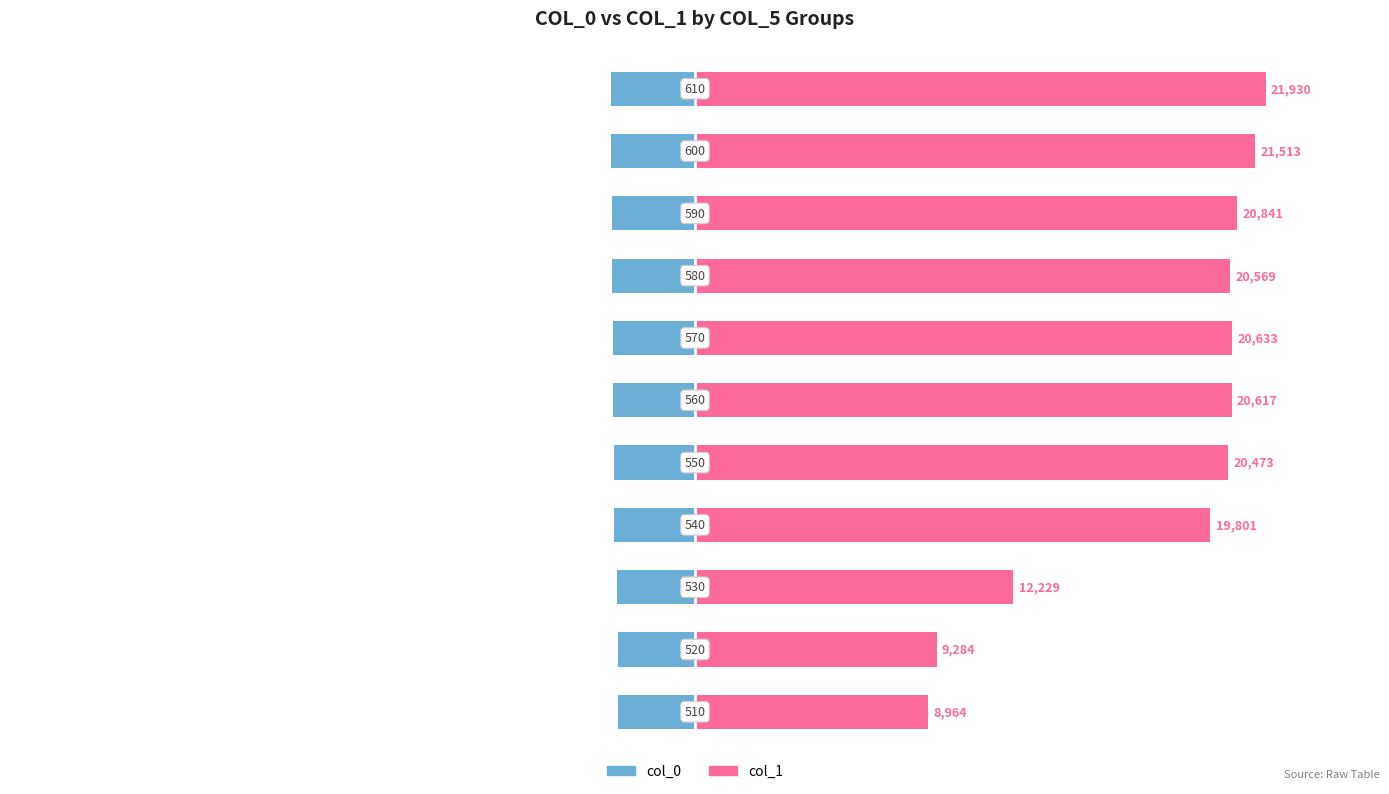

What is the value of the col_1 bar at the 5th from the left?

20473.0